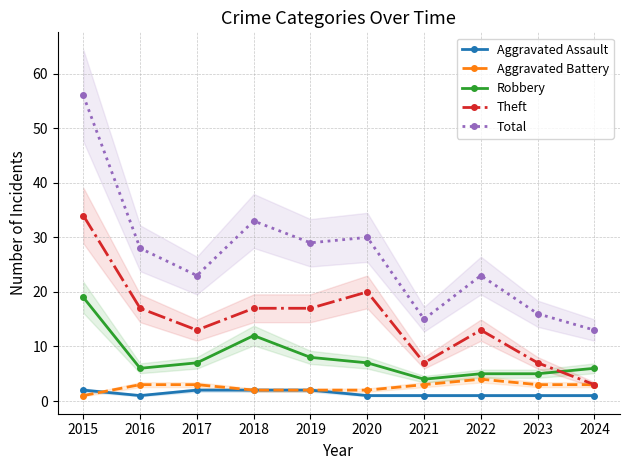

At which category does Theft reach its first local valley?

2017